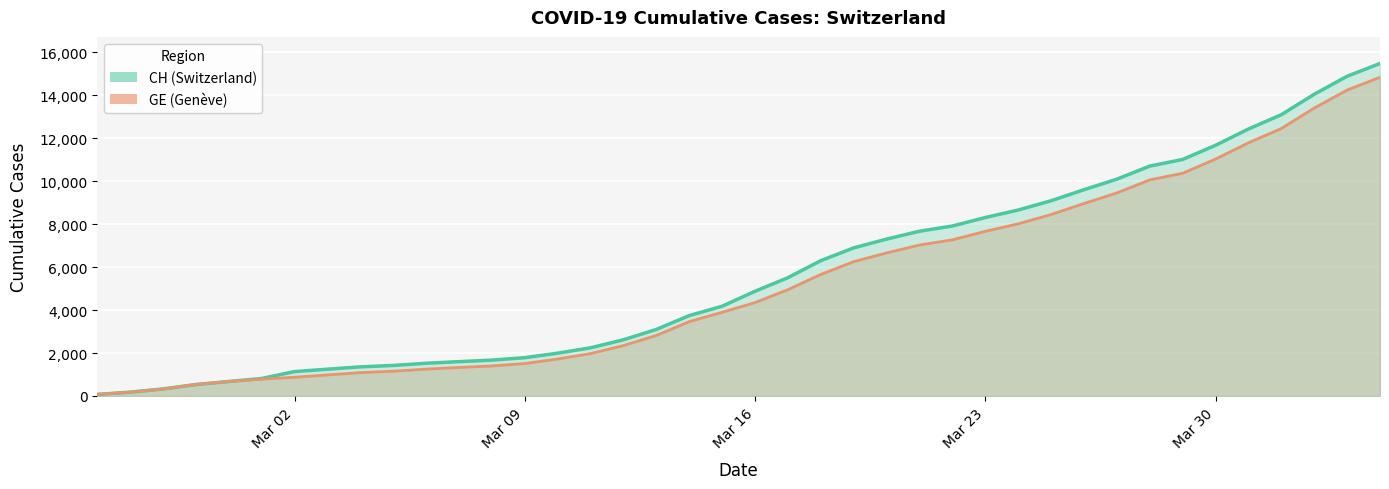

List the labels in order of CH value, largest first.

2020-04-04, 2020-04-03, 2020-04-02, 2020-04-01, 2020-03-31, 2020-03-30, 2020-03-29, 2020-03-28, 2020-03-27, 2020-03-26, 2020-03-25, 2020-03-24, 2020-03-23, 2020-03-22, 2020-03-21, 2020-03-20, 2020-03-19, 2020-03-18, 2020-03-17, 2020-03-16, 2020-03-15, 2020-03-14, 2020-03-13, 2020-03-12, 2020-03-11, 2020-03-10, 2020-03-09, 2020-03-08, 2020-03-07, 2020-03-06, 2020-03-05, 2020-03-04, 2020-03-03, 2020-03-02, 2020-03-01, 2020-02-29, 2020-02-28, 2020-02-27, 2020-02-26, 2020-02-25